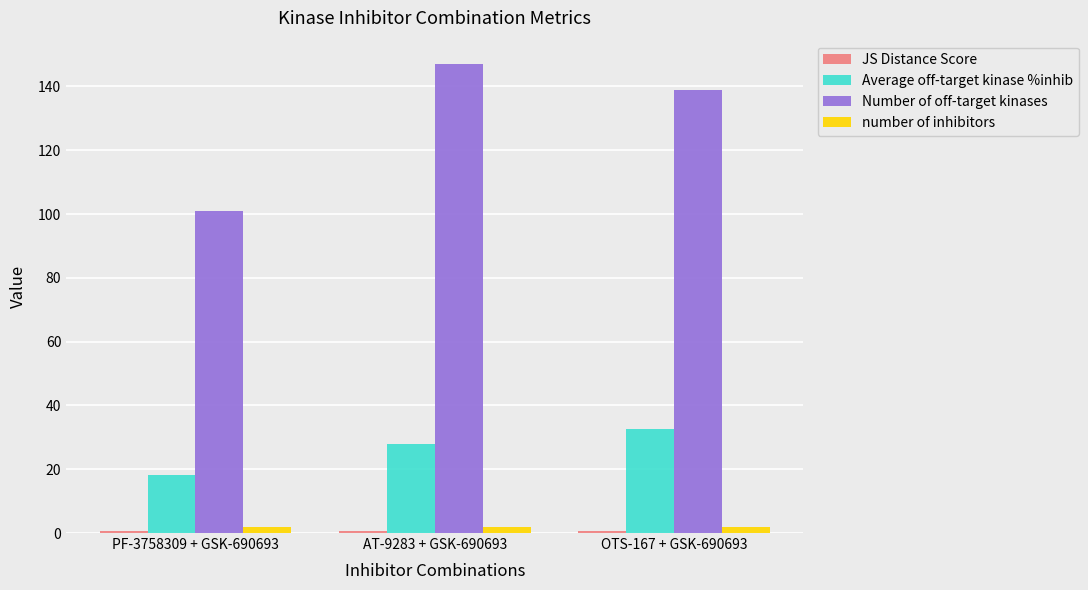

At which label does Number of off-target kinases first exceed 139?

AT-9283 + GSK-690693